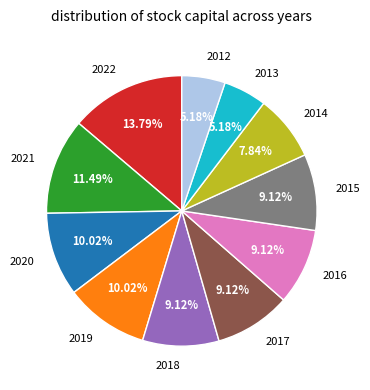

How many slices are in this pie chart?

11